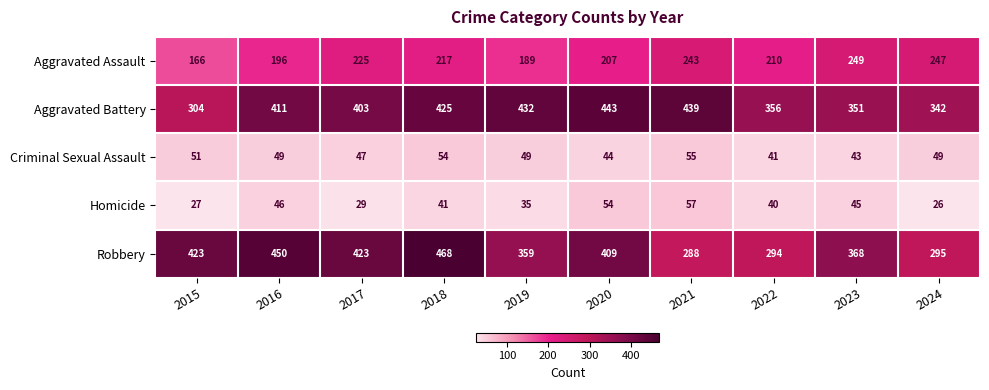

Between 2017 and 2023, which series saw the biggest shift?

Robbery